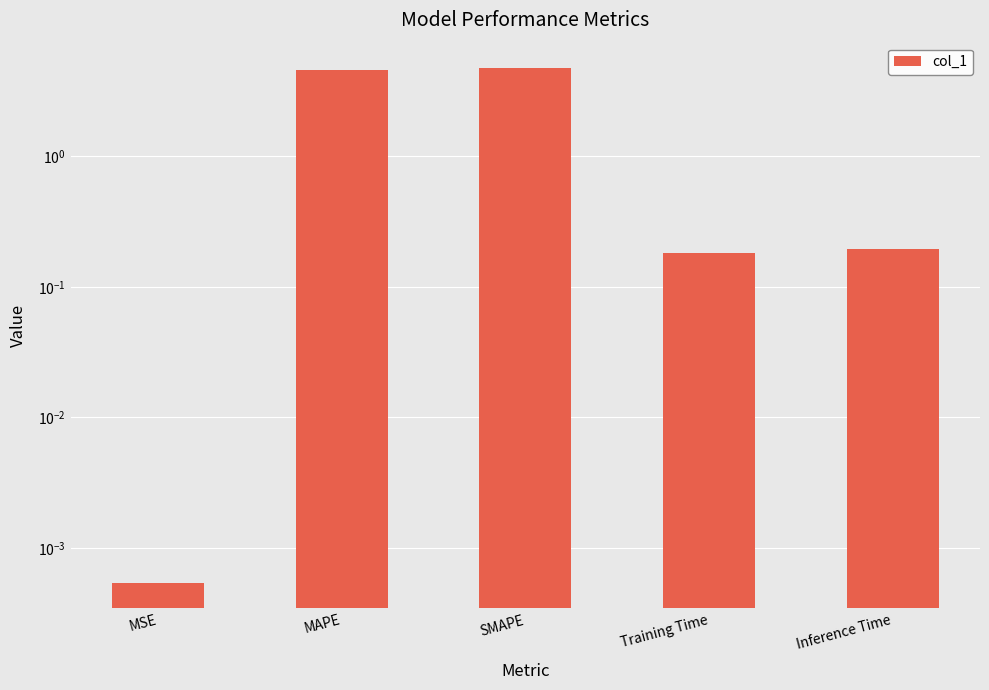

Is it true that the value at MAPE is 1.7?

False